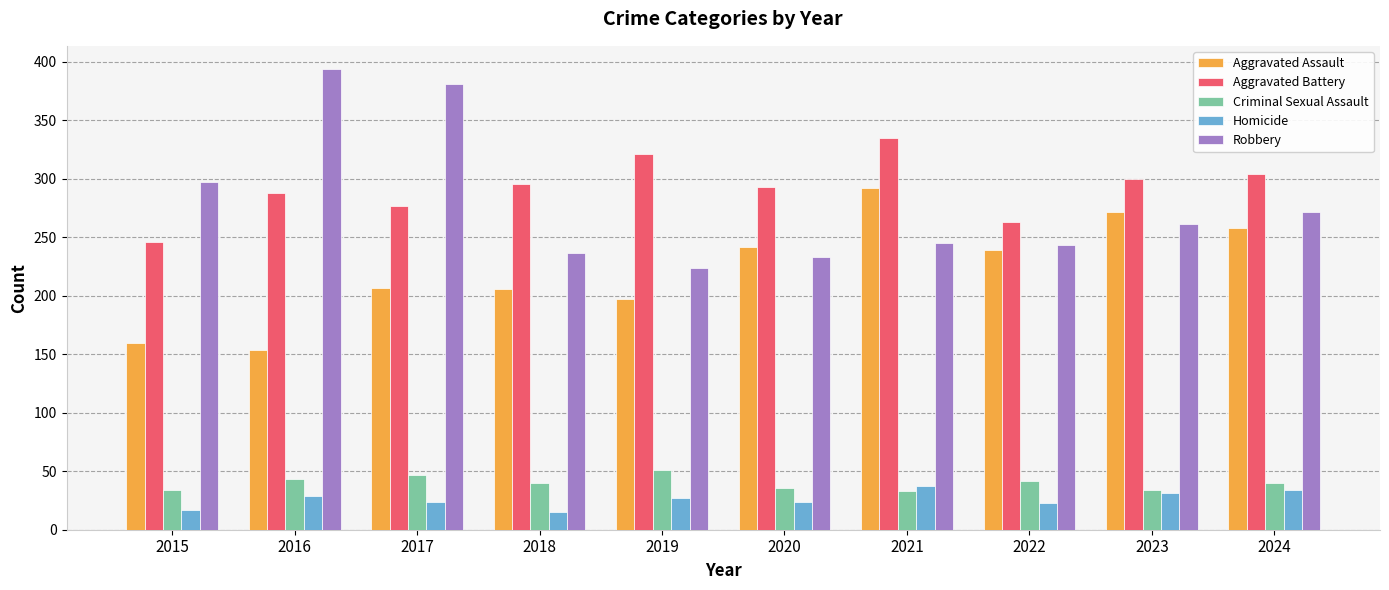

What are all the series names shown in the legend?

Aggravated Assault, Aggravated Battery, Criminal Sexual Assault, Homicide, Robbery